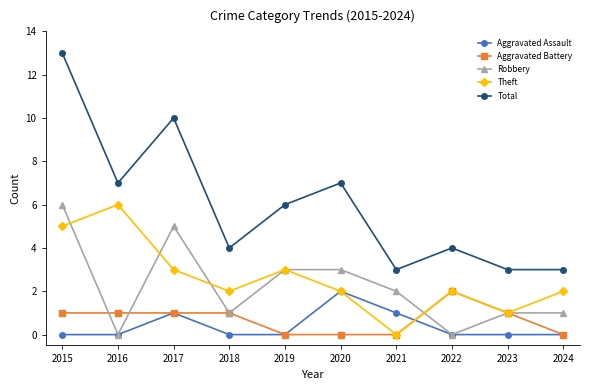

The value of Robbery at 2021 is 1. True or false?

False